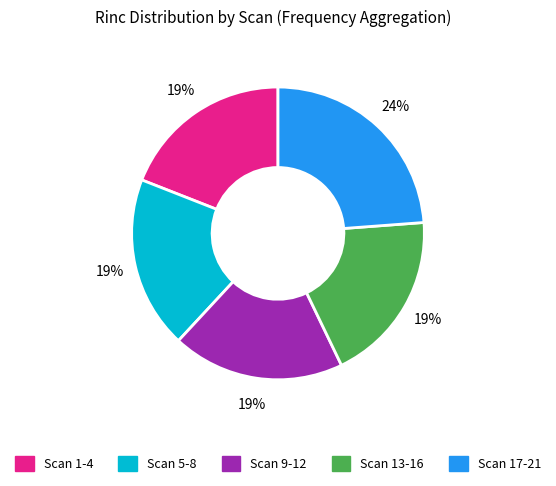

To the nearest percent, what is the difference between the largest and smallest slice percentages?

5%